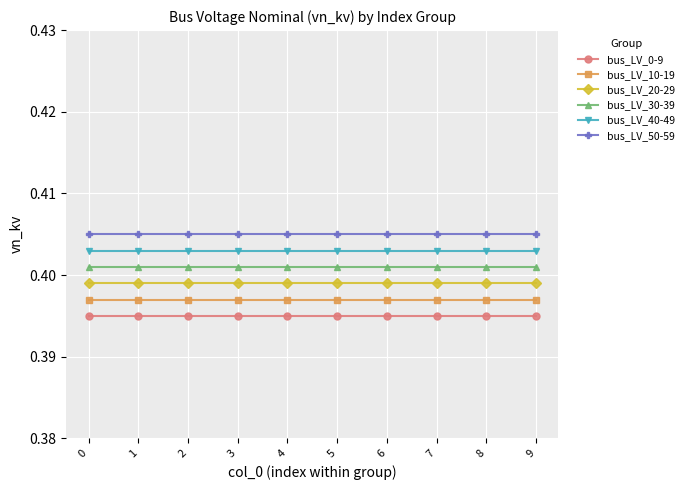

True or false: bus_LV_20-29 has more than 2 interior local peaks.

False